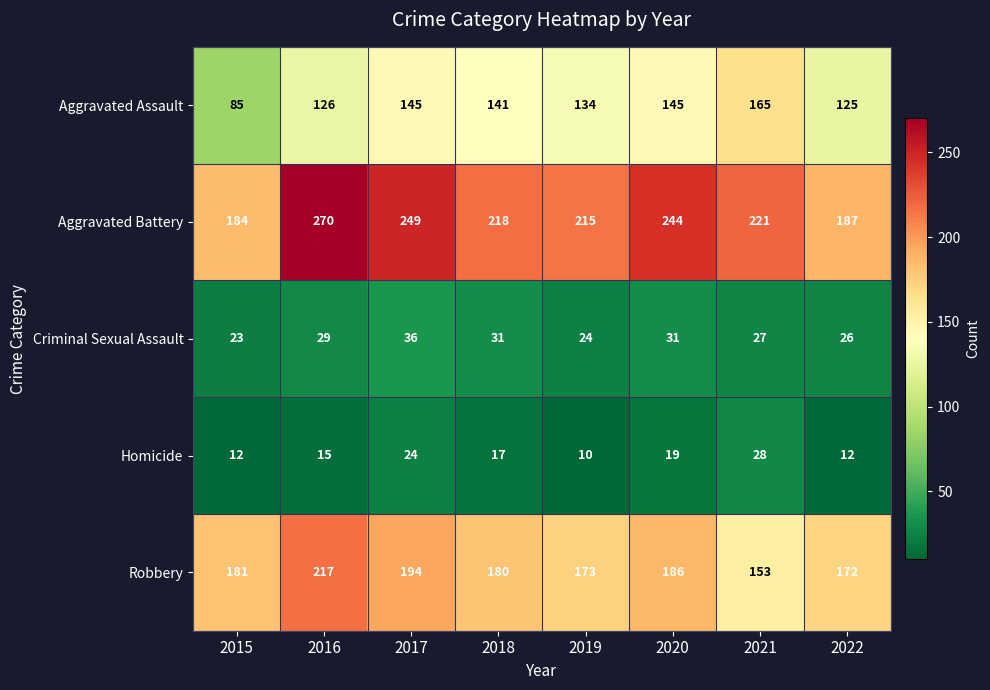

At which category is the sum across all series the highest?

2016